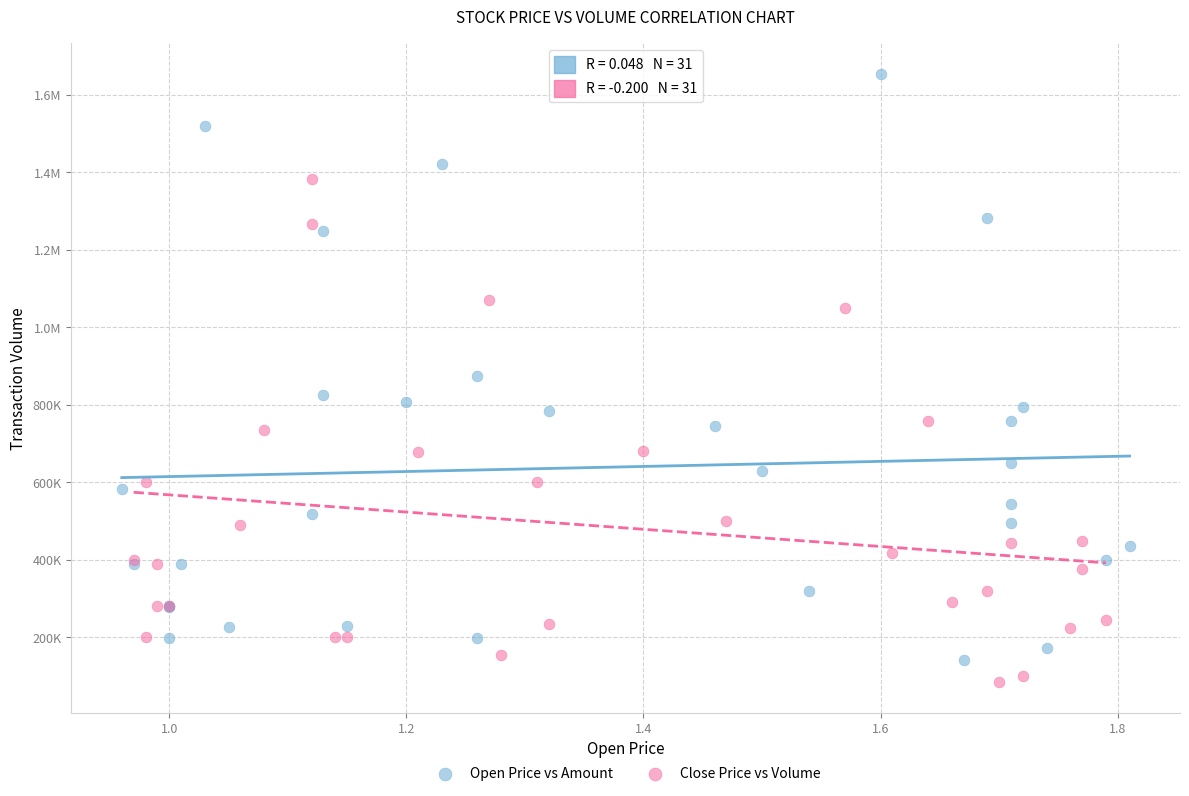

What are all the series names shown in the legend?

Open Price vs Amount, Close Price vs Volume